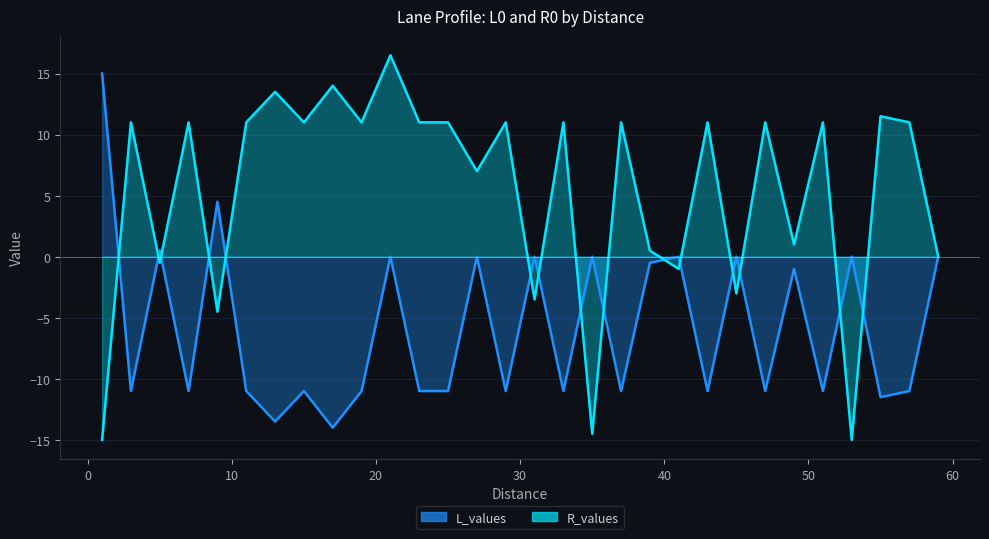

Which series has the largest range (max minus min)?

R_values